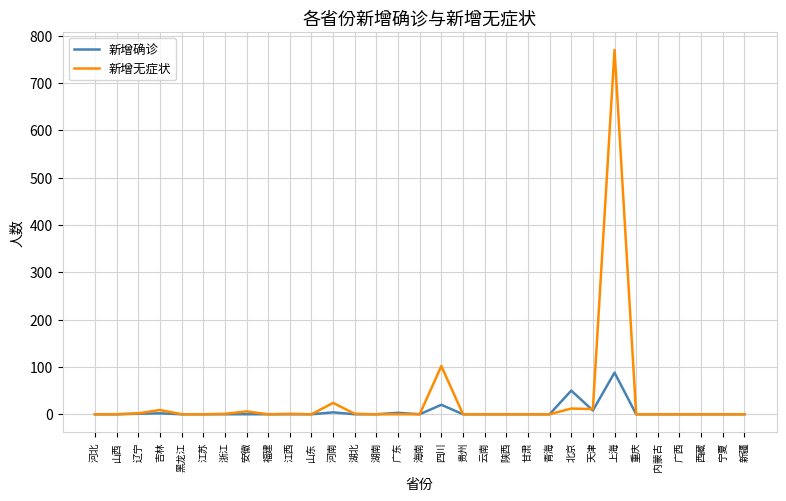

Rank the series by their maximum value, from highest to lowest.

新增无症状, 新增确诊